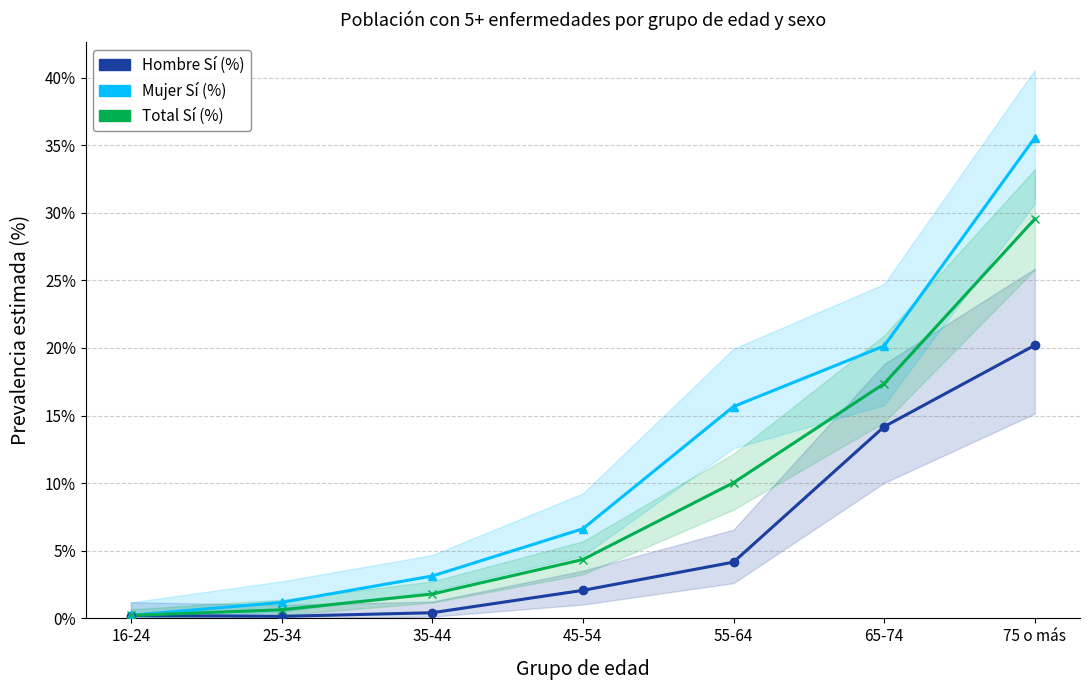

True or false: Mujer Sí (%) and Hombre Sí (%) intersect in this chart.

False